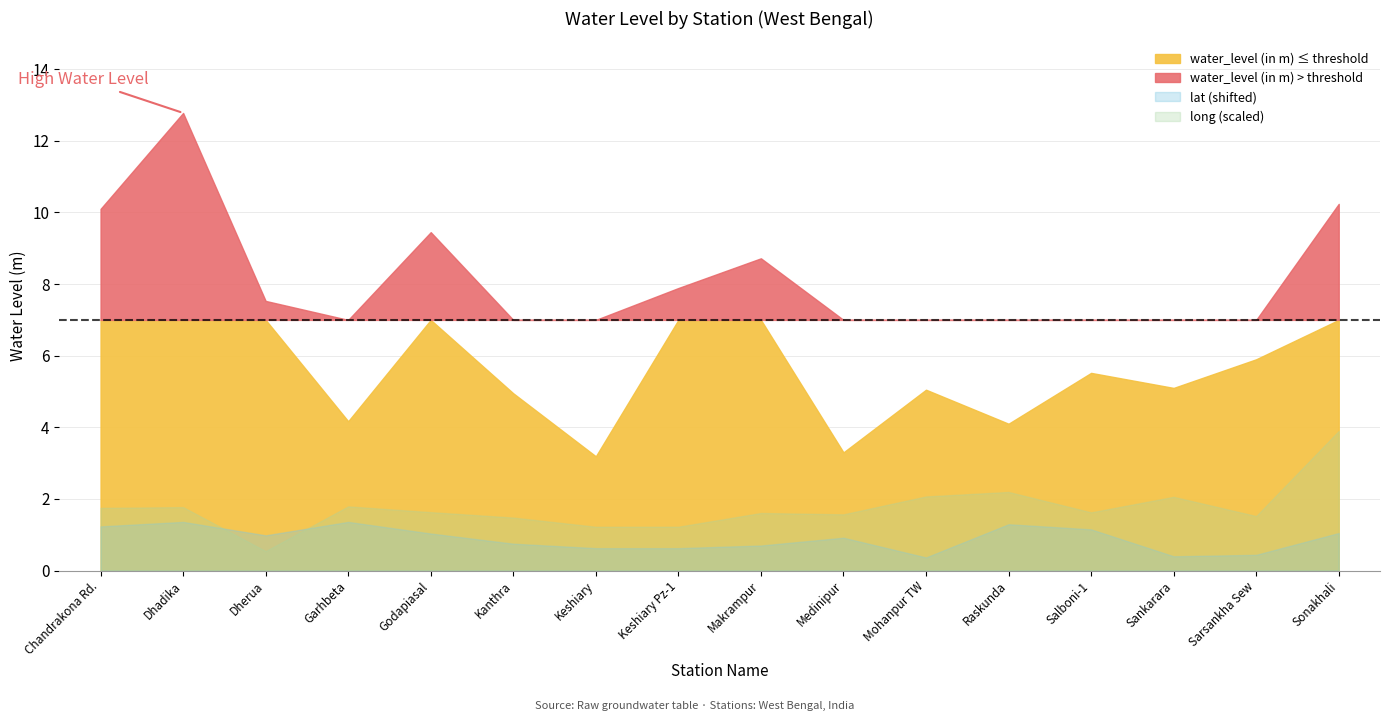

Which has a higher value, Keshiary or Keshiary Pz-1?

Keshiary Pz-1